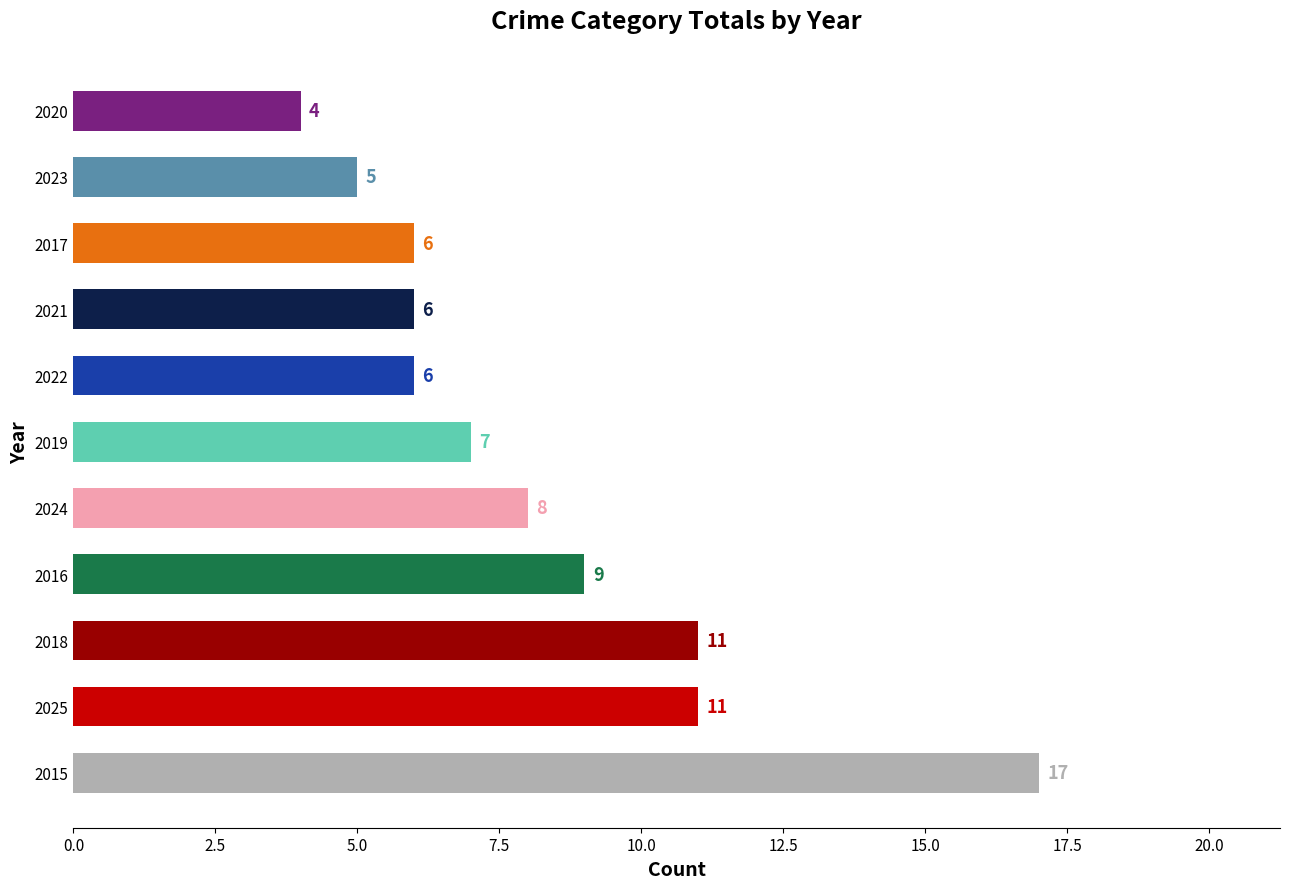

Between 2024 and 2025, which is larger?

2025